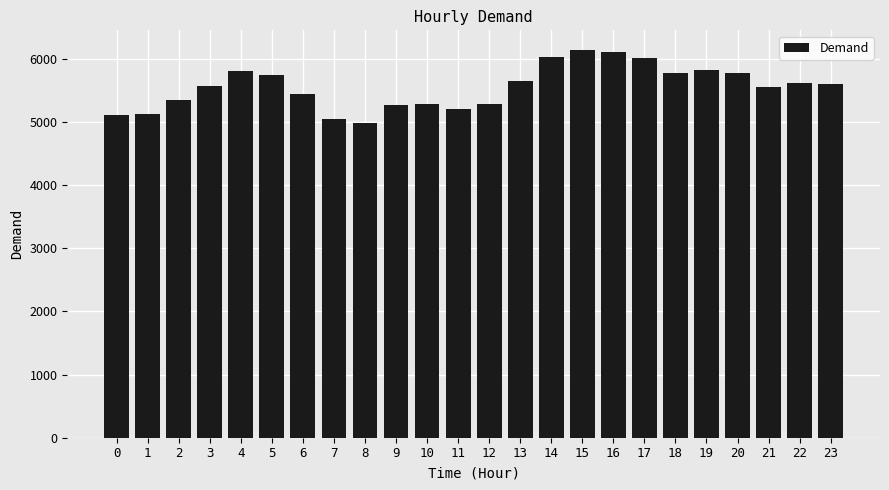

What is the difference between the maximum and minimum values?

1153